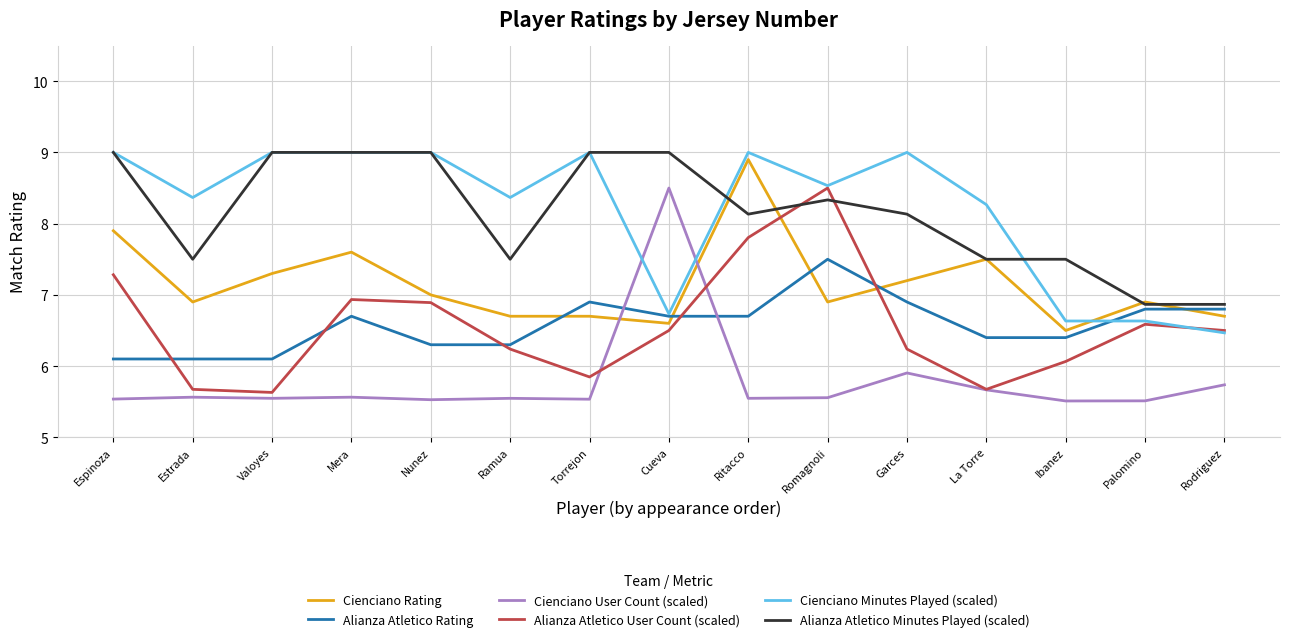

Count the Cienciano Minutes Played (scaled) values in the range 6 to 9.

15